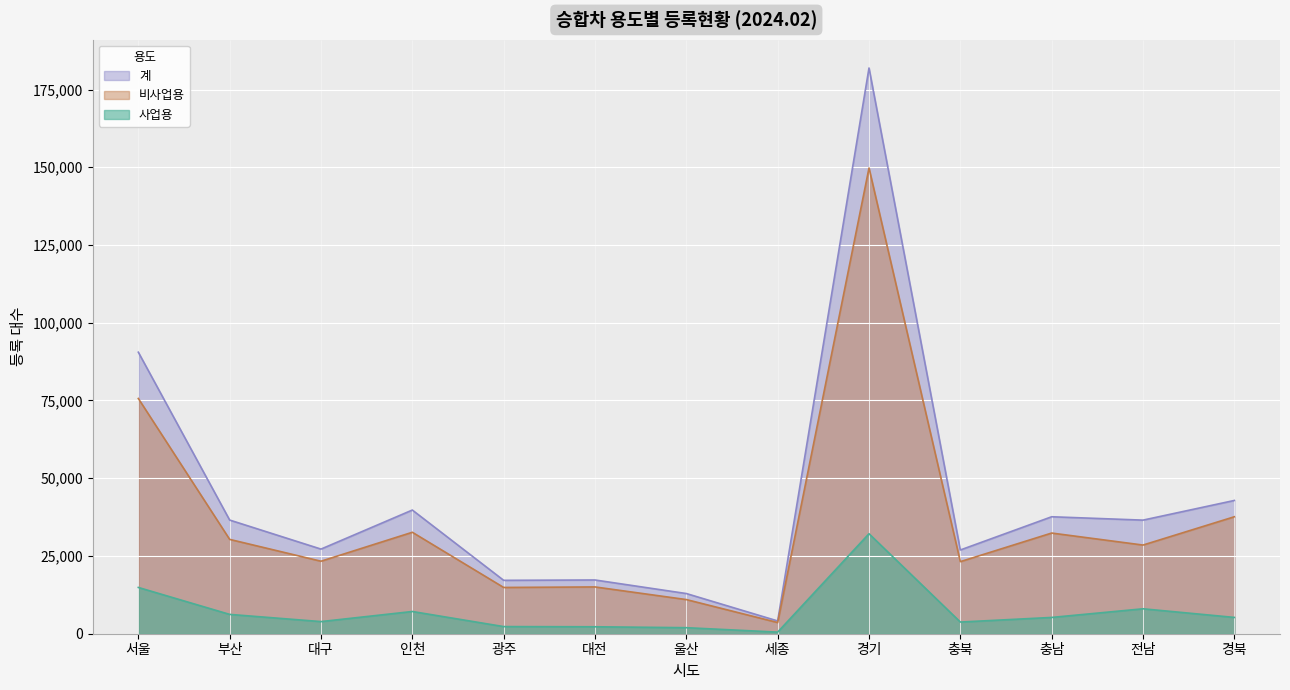

At which category does 사업용 reach its first local valley?

대구